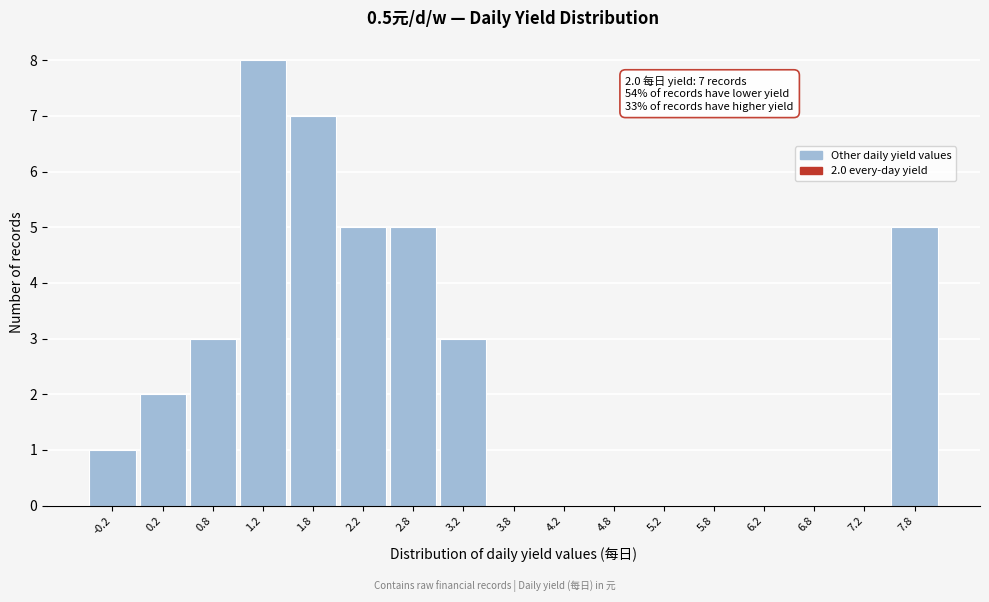

Which range on the x-axis has the tallest bar?

1.0 to 1.5